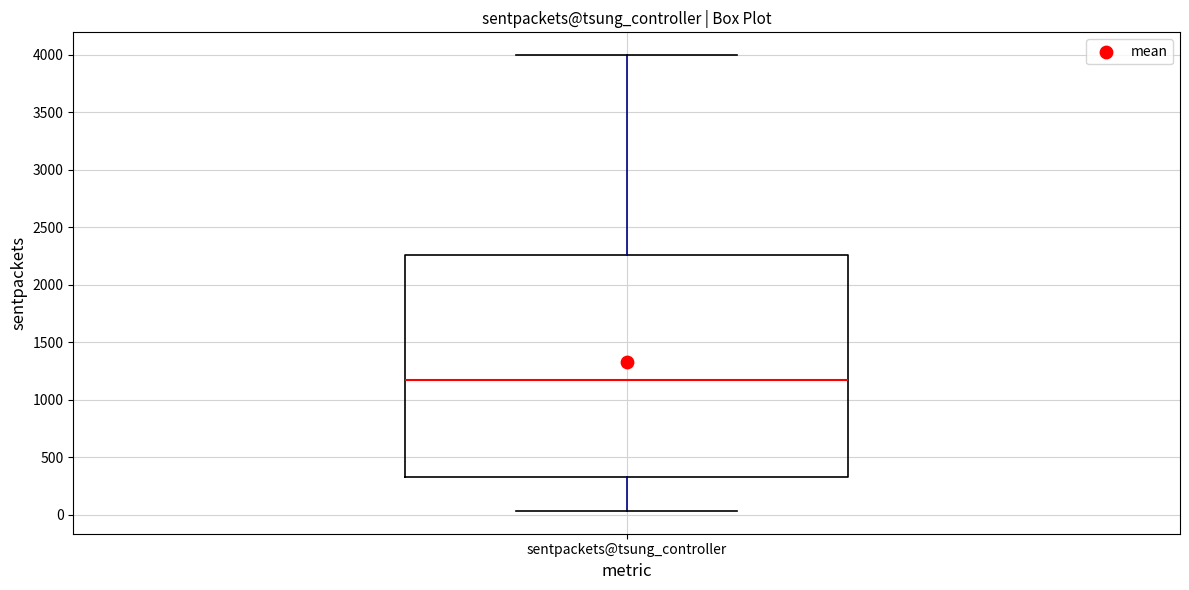

Where is the upper edge of the box for sentpackets@tsung_controller on the y-axis? The values are not printed on the chart, so give them approximately, as read against the axis.

2250